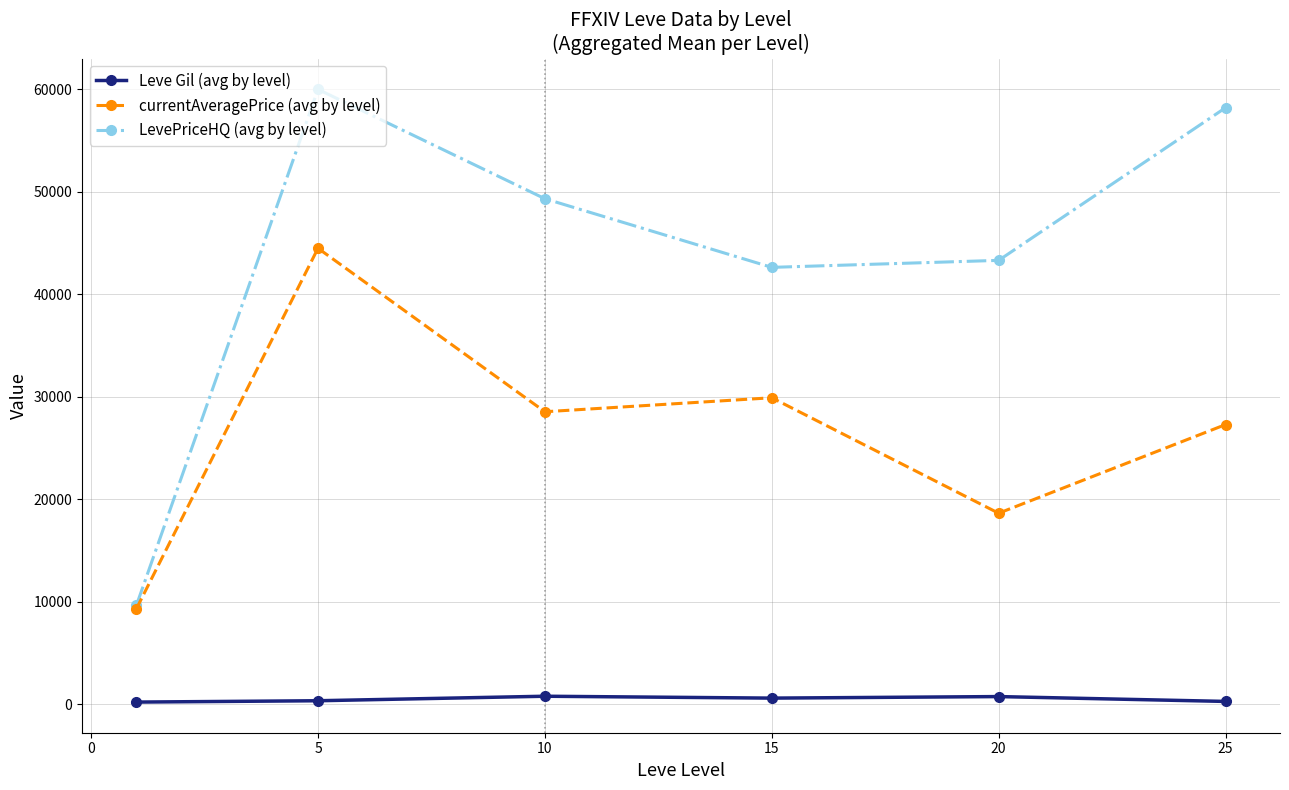

What is the maximum value shown in the chart?

60000.0